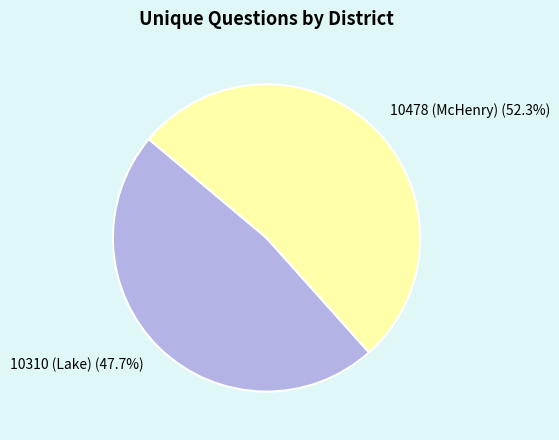

How many slices are in this pie chart?

2